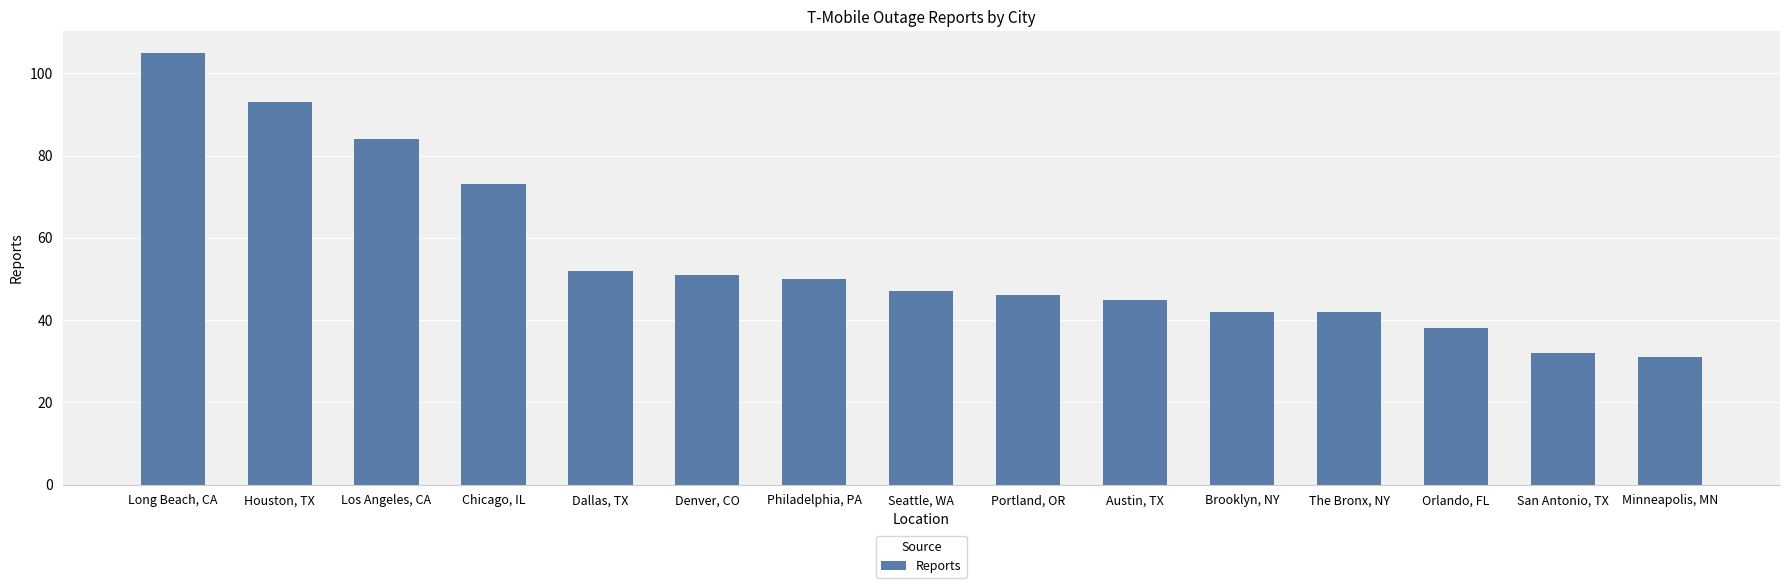

Where does the data first go above 47?

Long Beach, CA